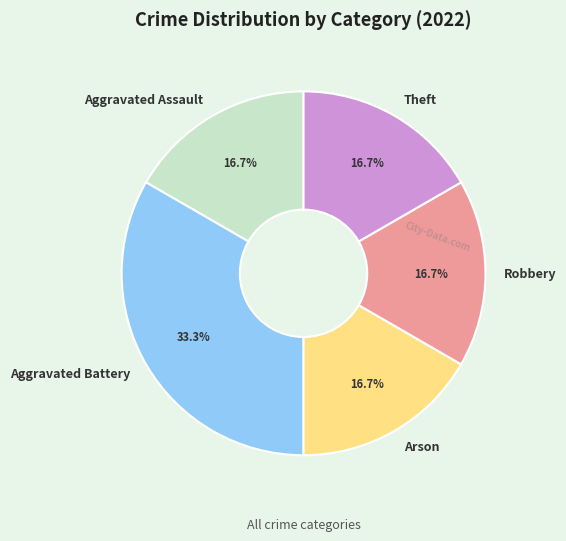

The Aggravated Assault slice represents 17% of the pie. True or false?

True